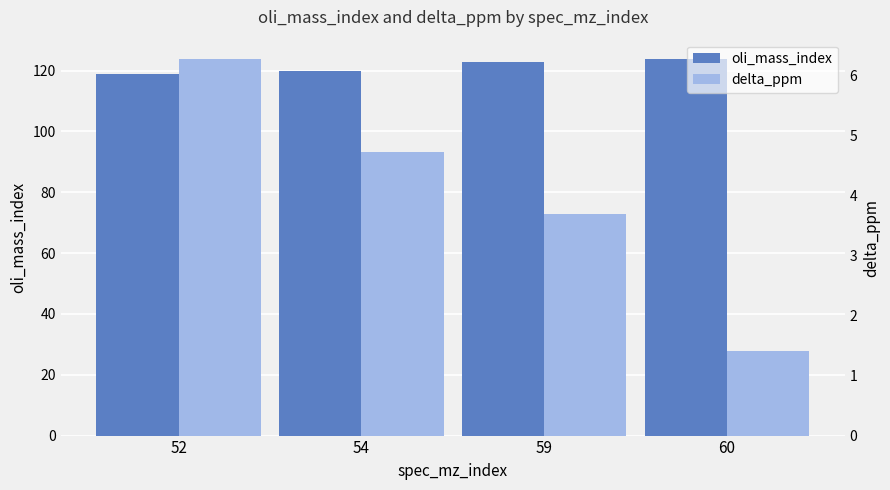

How many data points does each series have?

4